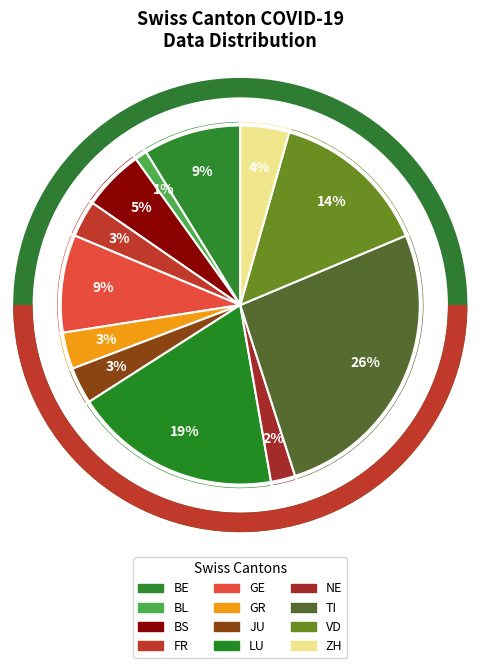

Is the sum of GR and GE greater than half?

No